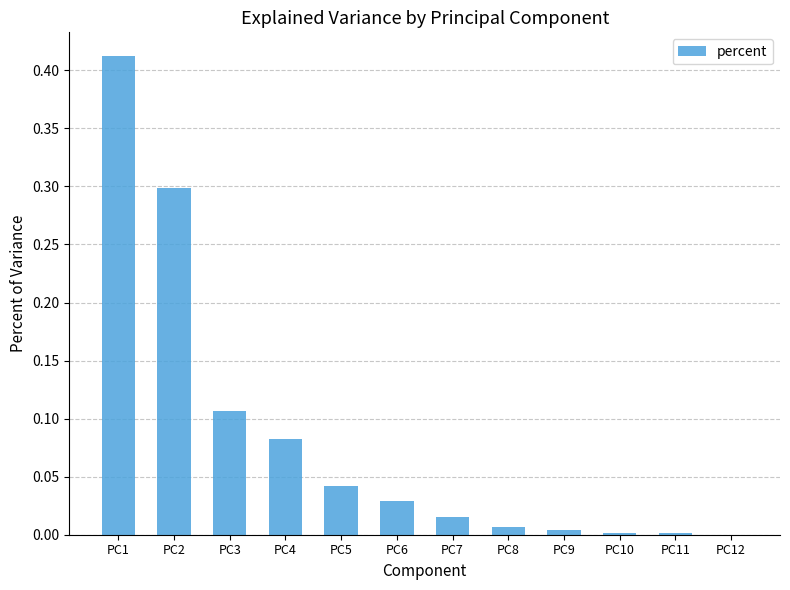

Which has a higher value, PC7 or PC4?

PC4